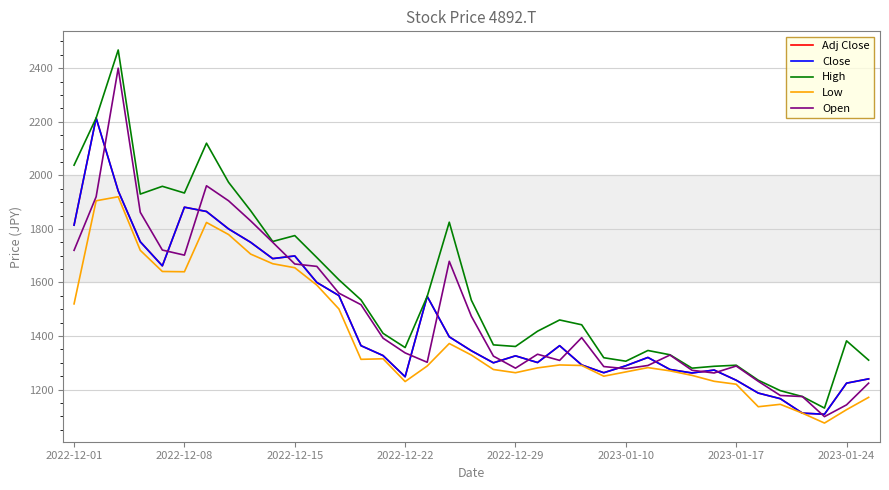

What is the difference between the maximum and second lowest values in the Adj Close series?

1102